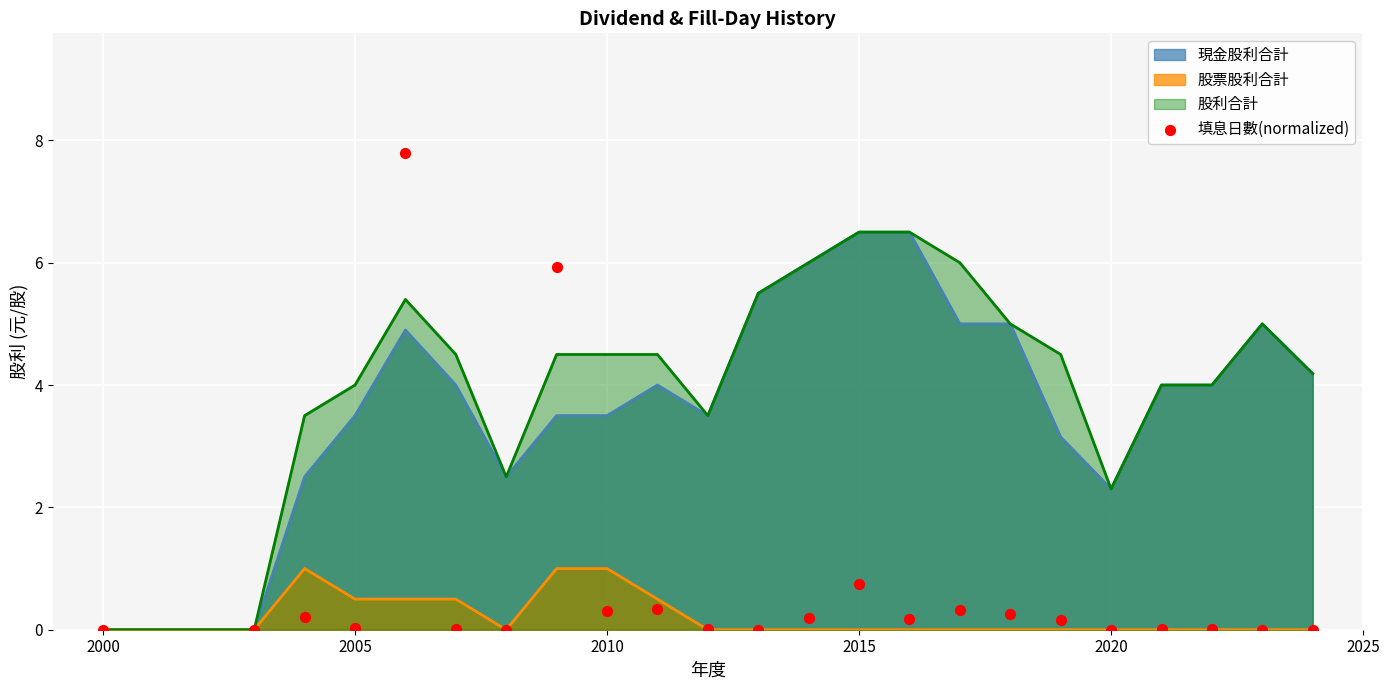

The 現金股利合計 series shows 3.5 at 2005. True or false?

True